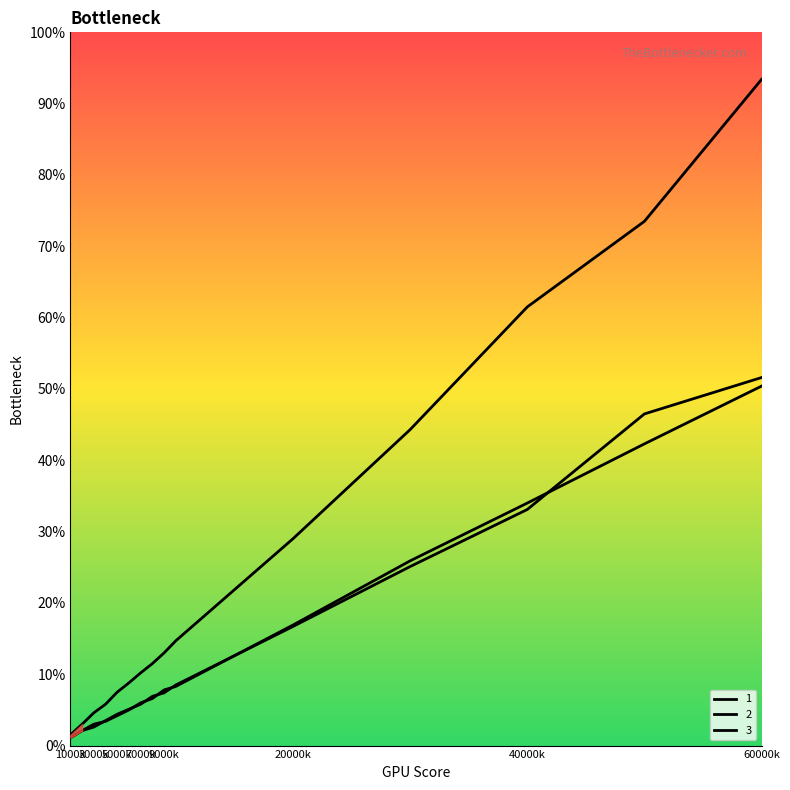

Does the chart have visible grid lines?

No